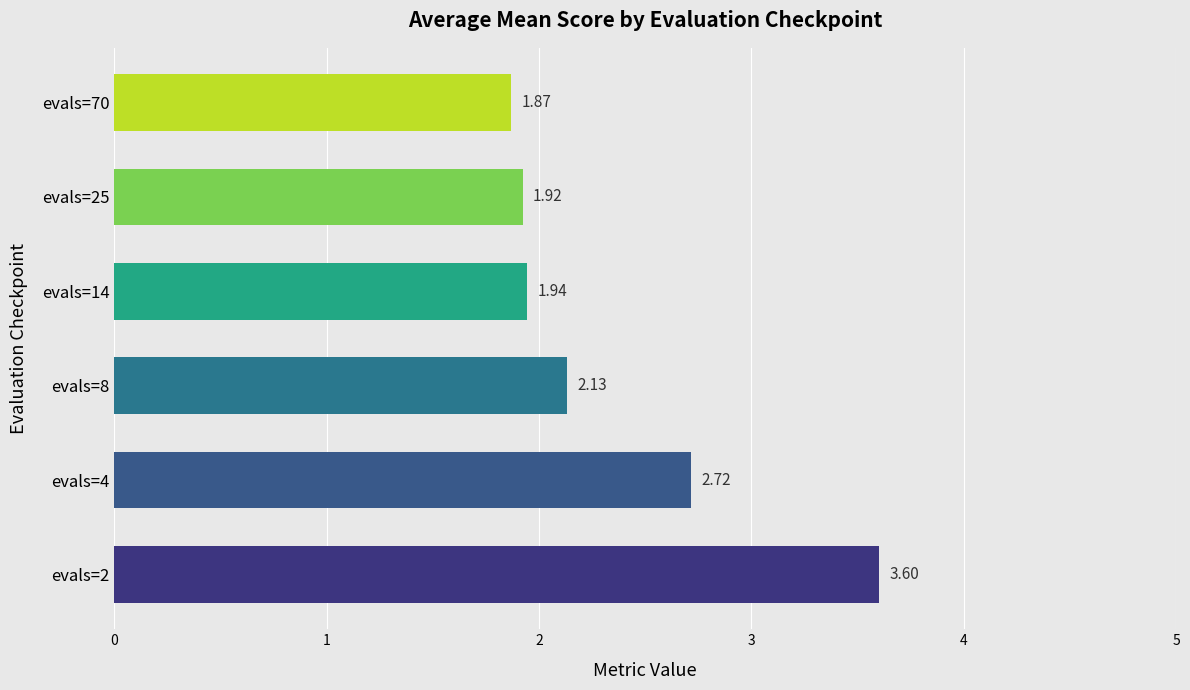

What is the difference between the maximum and minimum values?

1.7